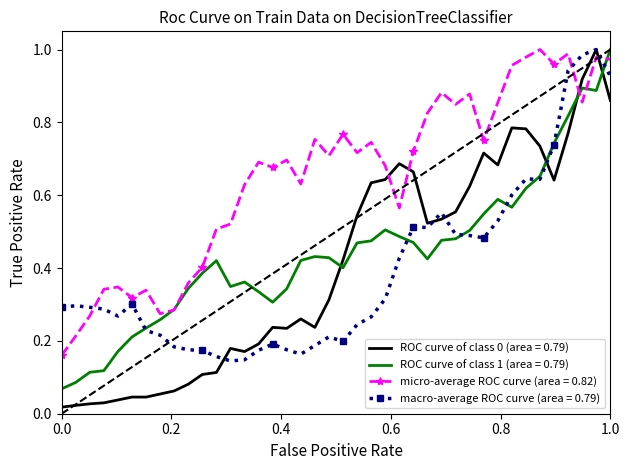

Which series has the largest total across all categories?

micro-average ROC curve (area = 0.82)